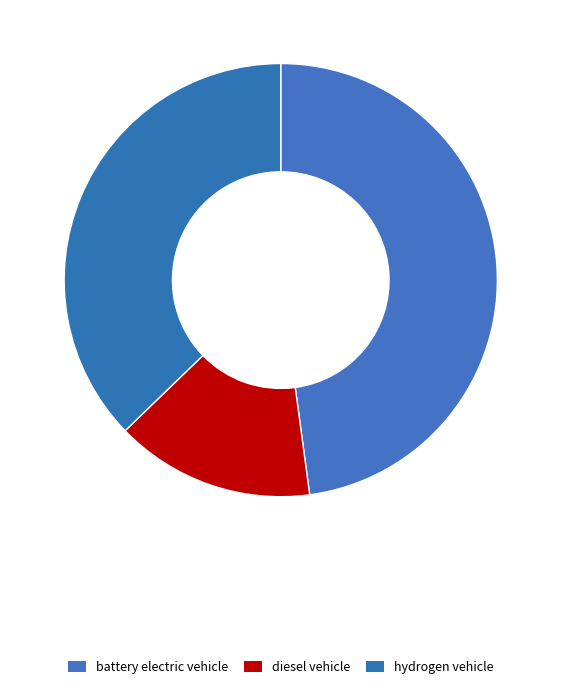

Does hydrogen vehicle represent more than half of the total?

No